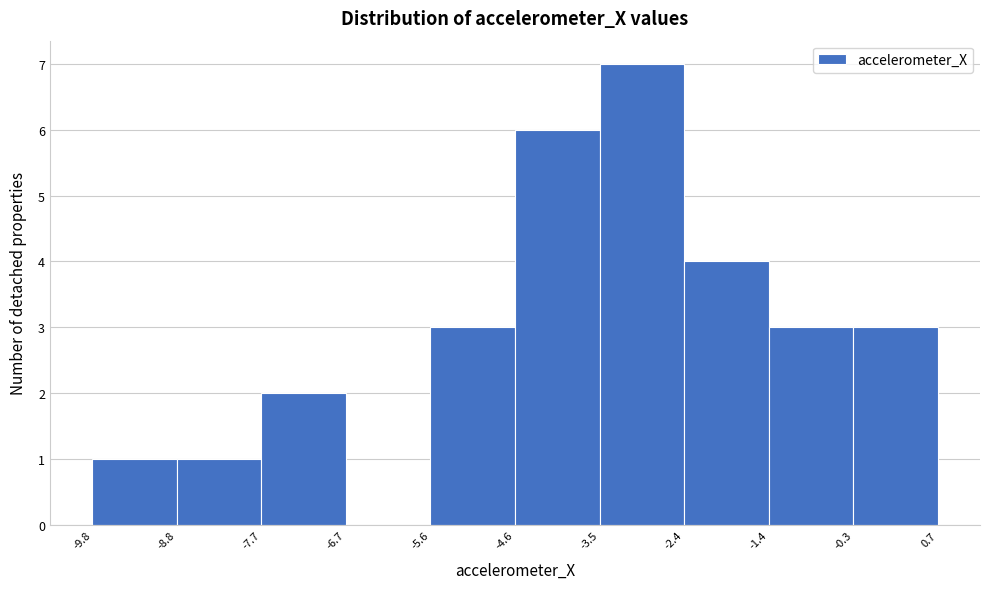

What is the height of the bar covering -5.6 to -4.6 on the x-axis? The values are not printed on the chart, so give them approximately, as read against the axis.

3